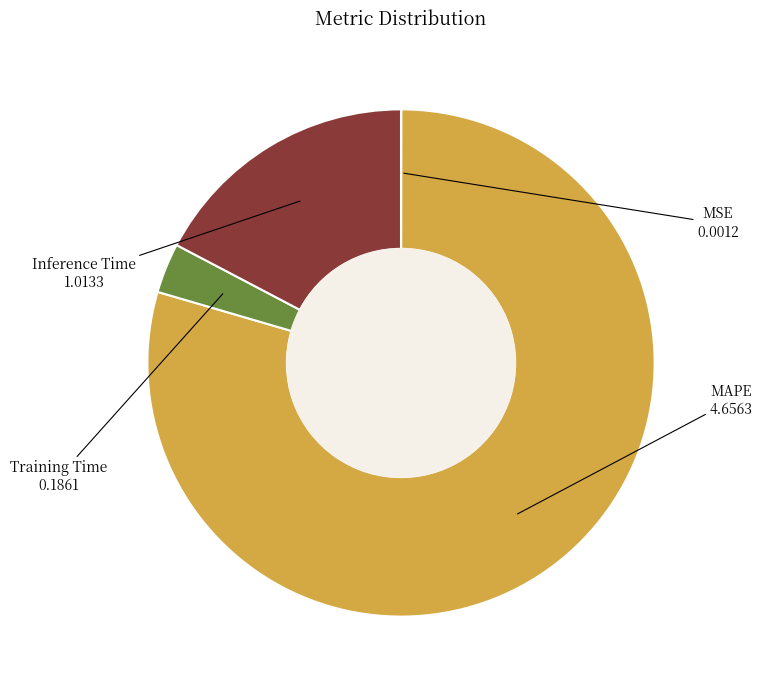

What is the largest slice in the pie chart?

MAPE